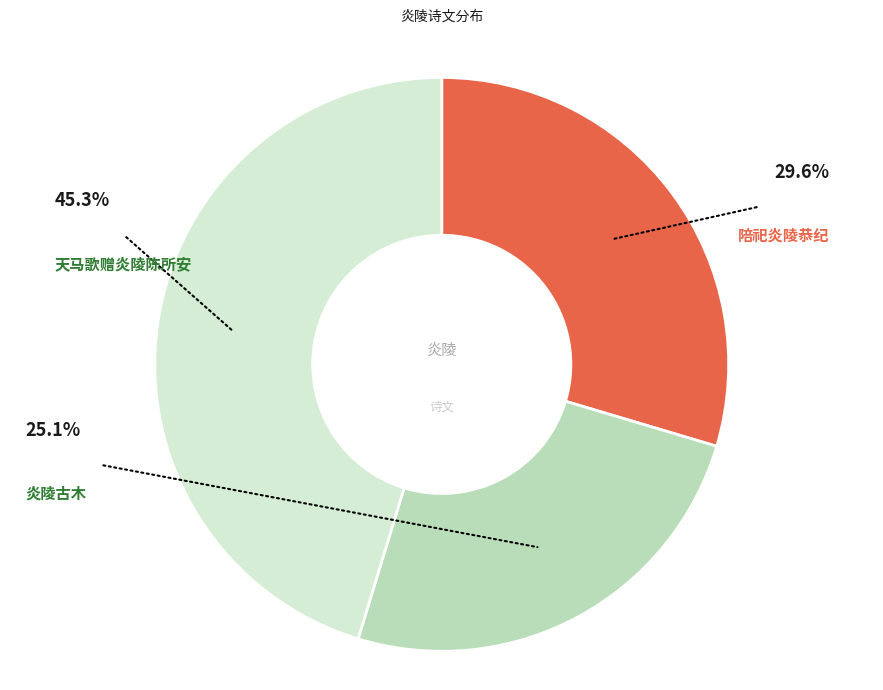

How many segments does this pie chart have?

3